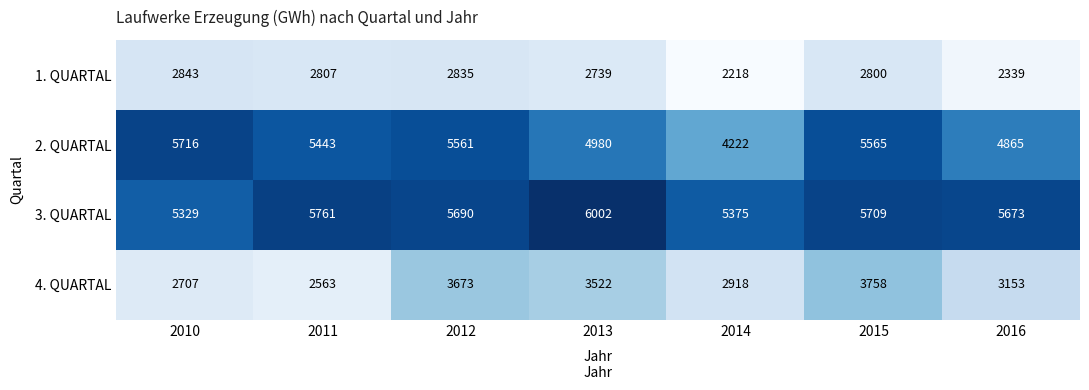

Which series has the widest spread of values?

2. QUARTAL